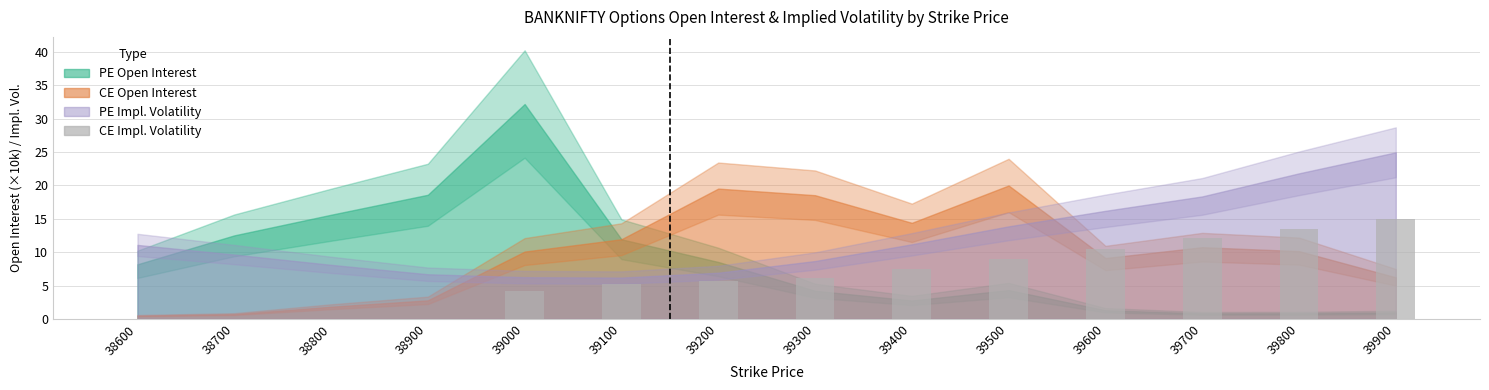

The chart shows a value of 3.7 at 39300. True or false?

False